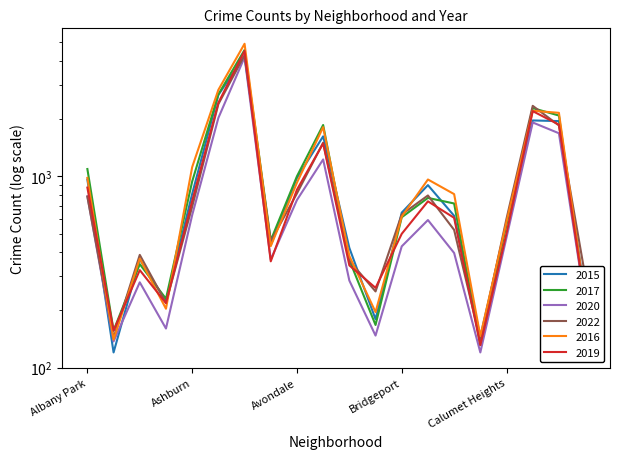

Reading left to right, what are all the values shown in this chart?

2015: Albany Park=960	Andersonville=120	Archer Heights=368	Armour Square=222	Ashburn=808	Auburn Gresham=2658	Austin=4242	Avalon Park=436	Avondale=980	Belmont Cragin=1615	Beverly=422	Boystown=179	Bridgeport=645	Brighton Park=898	Bucktown=621	Burnside=145	Calumet Heights=570	Chatham=1955	Chicago Lawn=1940	Chinatown=240
2017: Albany Park=1090	Andersonville=156	Archer Heights=347	Armour Square=229	Ashburn=938	Auburn Gresham=2675	Austin=4565	Avalon Park=462	Avondale=999	Belmont Cragin=1851	Beverly=365	Boystown=167	Bridgeport=610	Brighton Park=770	Bucktown=720	Burnside=131	Calumet Heights=562	Chatham=2268	Chicago Lawn=2074	Chinatown=221
2020: Albany Park=785	Andersonville=137	Archer Heights=279	Armour Square=160	Ashburn=626	Auburn Gresham=2015	Austin=4180	Avalon Park=367	Avondale=751	Belmont Cragin=1223	Beverly=285	Boystown=147	Bridgeport=430	Brighton Park=590	Bucktown=397	Burnside=120	Calumet Heights=479	Chatham=1908	Chicago Lawn=1676	Chinatown=220
2022: Albany Park=782	Andersonville=143	Archer Heights=388	Armour Square=218	Ashburn=693	Auburn Gresham=2380	Austin=4285	Avalon Park=457	Avondale=813	Belmont Cragin=1497	Beverly=362	Boystown=250	Bridgeport=631	Brighton Park=793	Bucktown=524	Burnside=139	Calumet Heights=600	Chatham=2331	Chicago Lawn=1841	Chinatown=303
2016: Albany Park=980	Andersonville=140	Archer Heights=371	Armour Square=203	Ashburn=1115	Auburn Gresham=2825	Austin=4918	Avalon Park=431	Avondale=925	Belmont Cragin=1804	Beverly=383	Boystown=195	Bridgeport=615	Brighton Park=961	Bucktown=806	Burnside=146	Calumet Heights=579	Chatham=2196	Chicago Lawn=2143	Chinatown=230
2019: Albany Park=872	Andersonville=156	Archer Heights=323	Armour Square=217	Ashburn=742	Auburn Gresham=2420	Austin=4511	Avalon Park=359	Avondale=850	Belmont Cragin=1483	Beverly=342	Boystown=261	Bridgeport=500	Brighton Park=739	Bucktown=606	Burnside=131	Calumet Heights=504	Chatham=2187	Chicago Lawn=1859	Chinatown=222